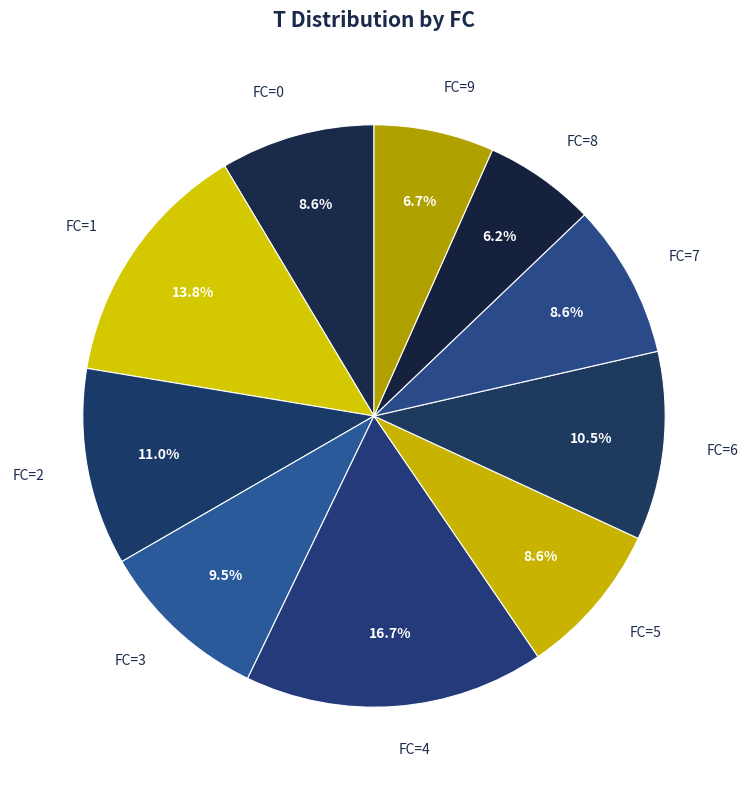

What is the largest slice in the pie chart?

FC=4